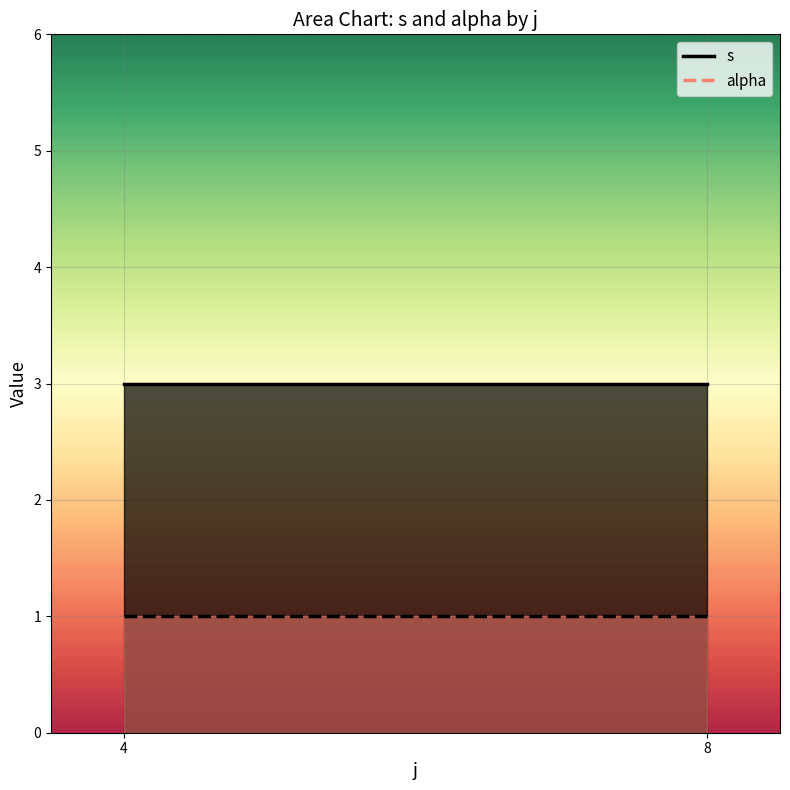

What is the minimum value shown in the chart?

1